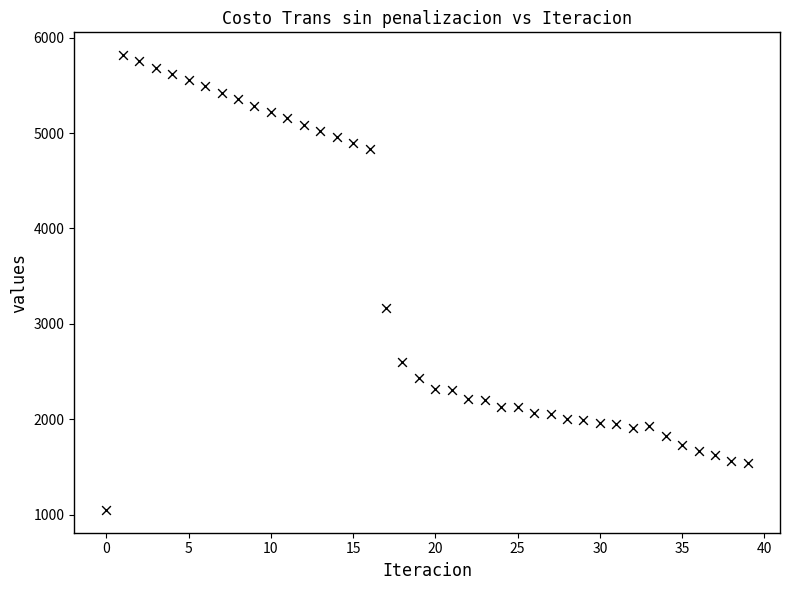

What is the range of Y values (max minus min)?

4769.8